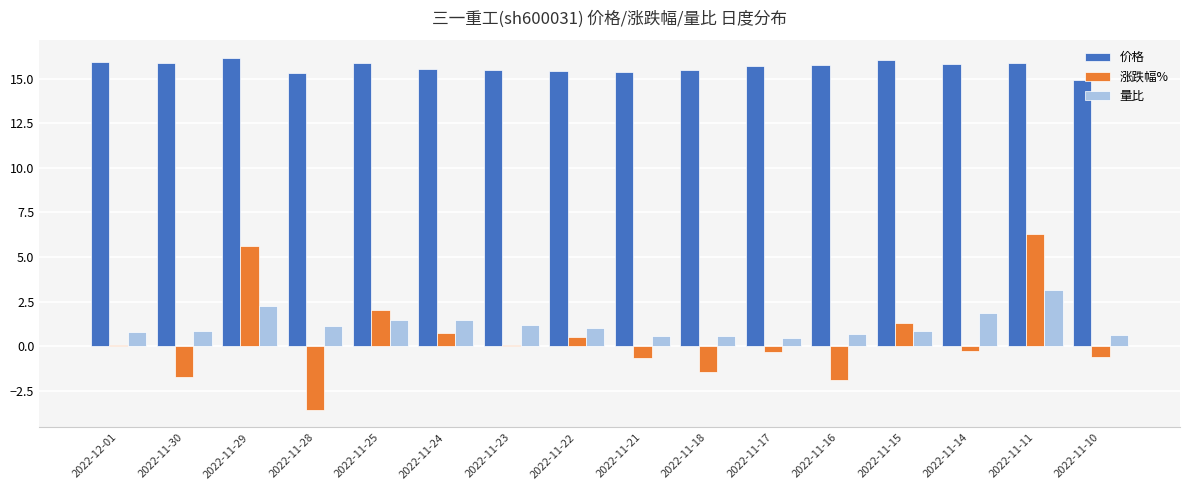

Which series has the largest total across all categories?

价格